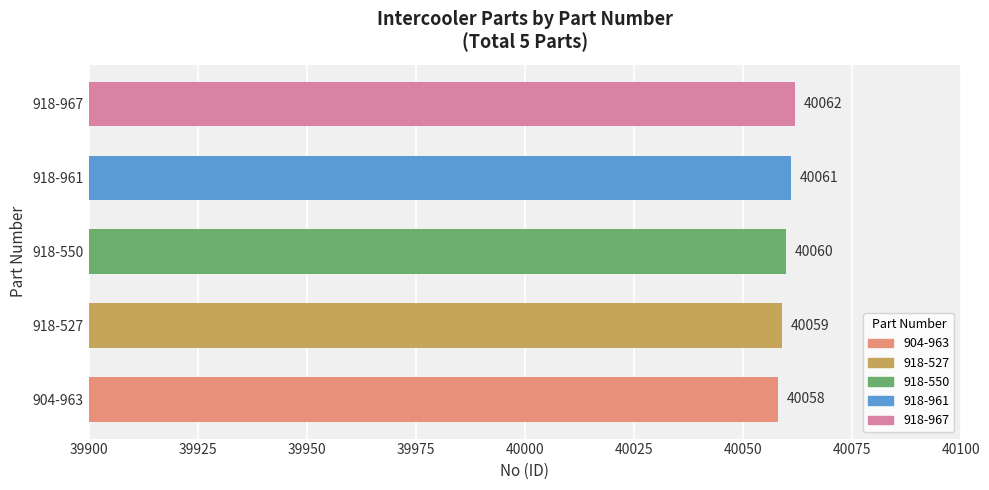

What value does the data have at 918-550?

40060